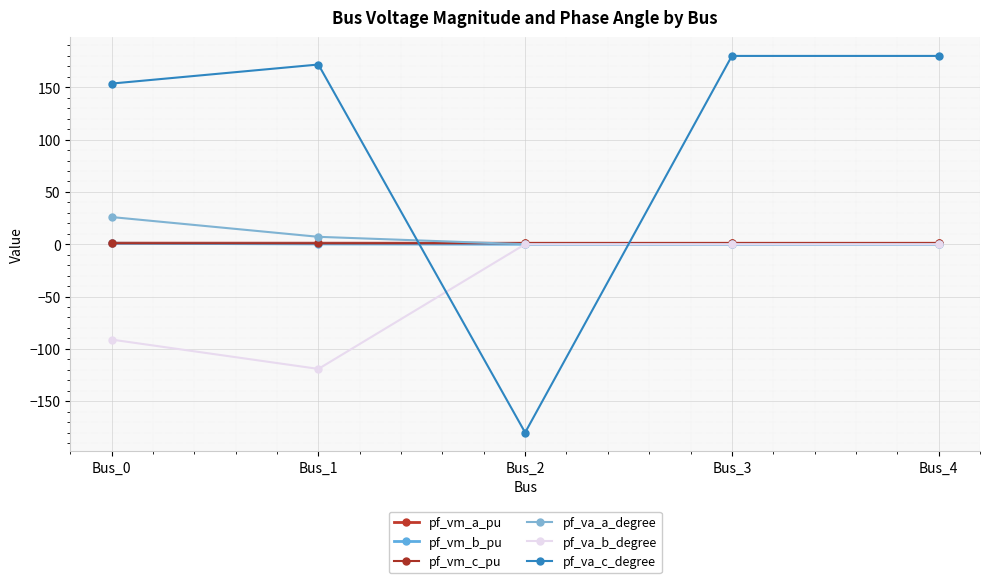

How many lines are shown in the chart?

6